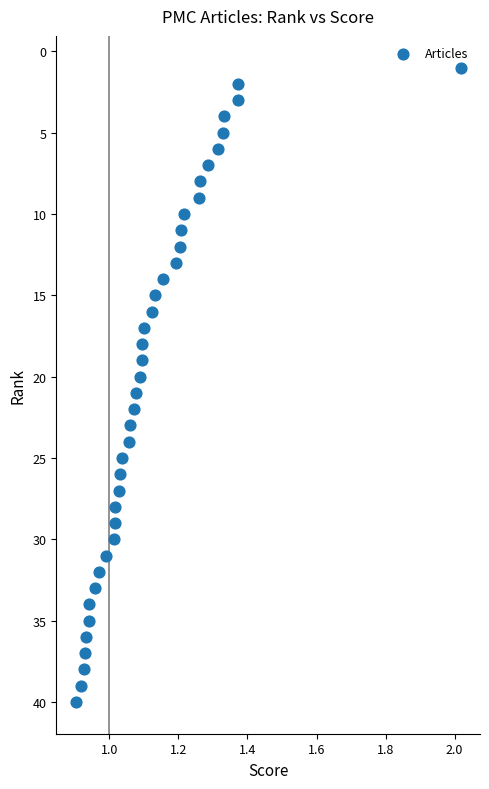

What is the range of Y values (max minus min)?

39